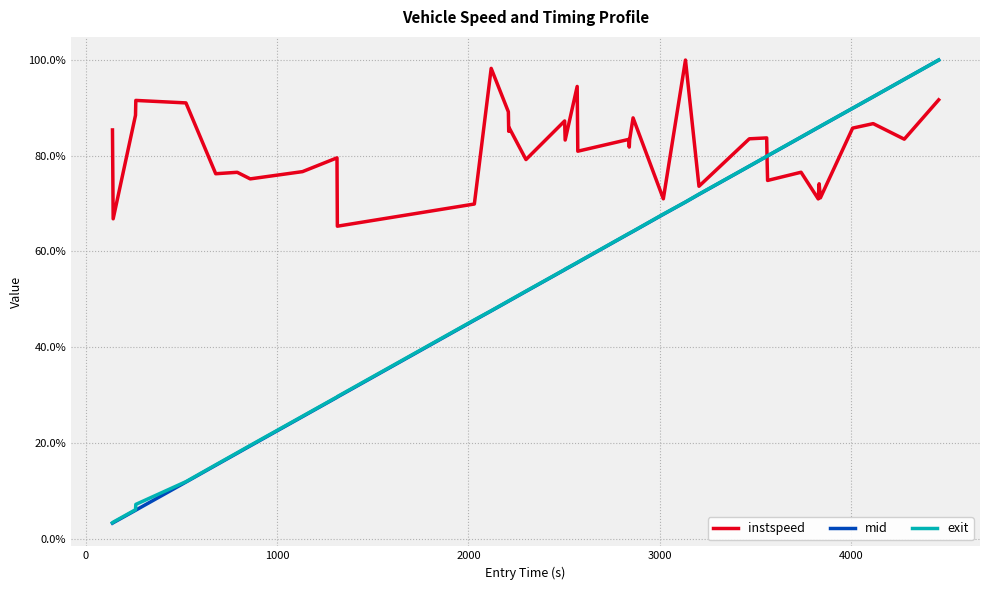

What is the smallest value displayed?

3.2